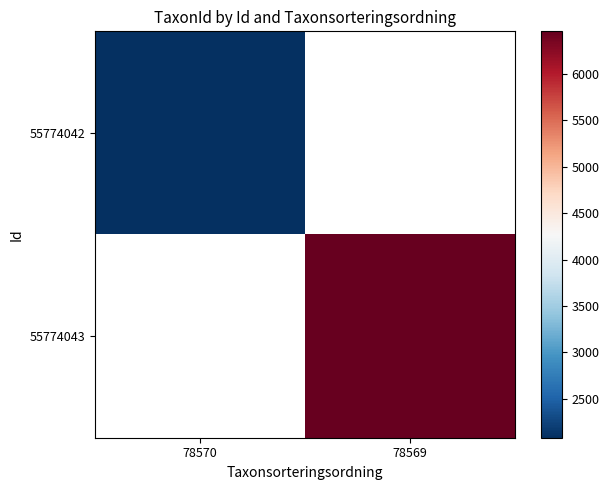

Which category has the lowest value across all series?

78570